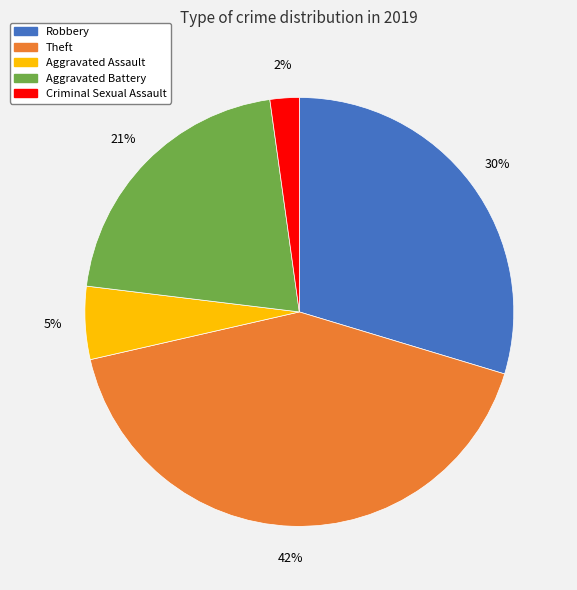

To the nearest percent, what is the difference between the largest and smallest slice percentages?

40%